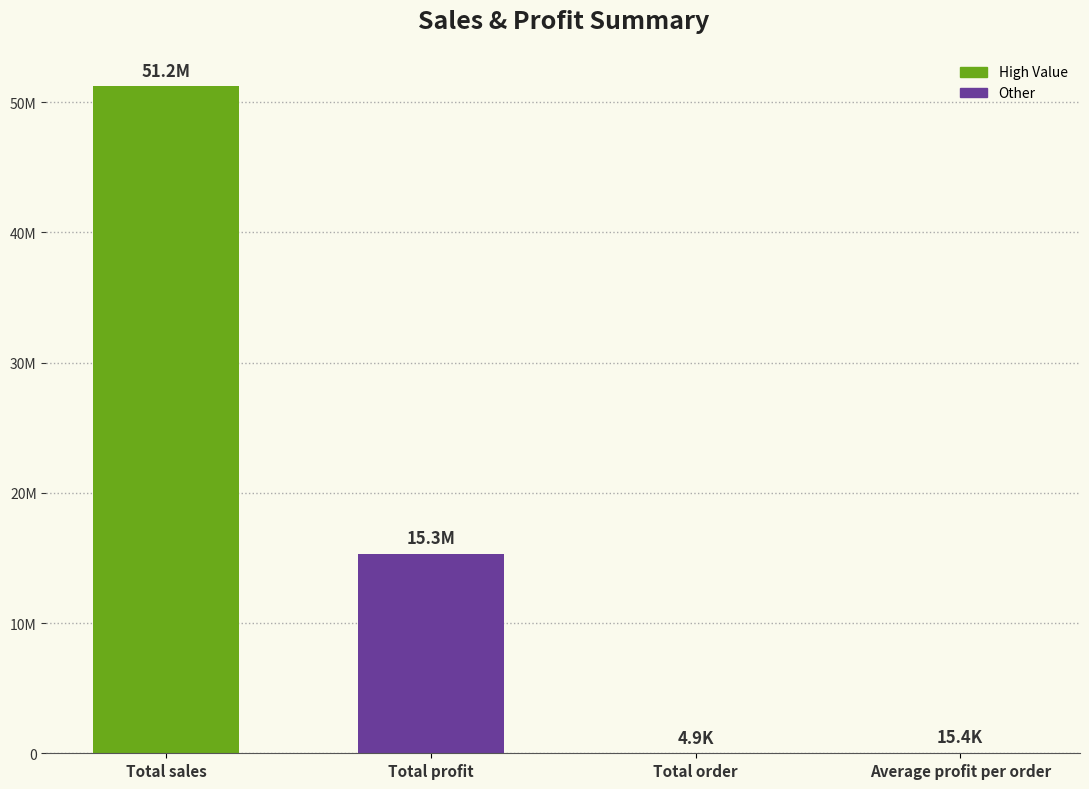

What is the minimum value shown in the chart?

4899.0